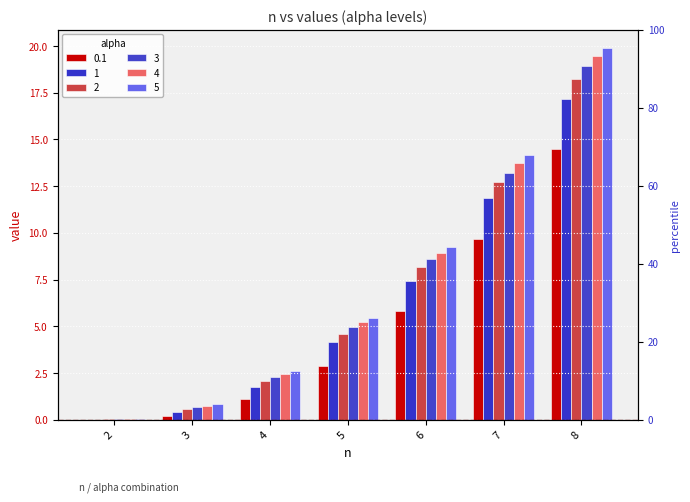

How many groups of bars are there?

7